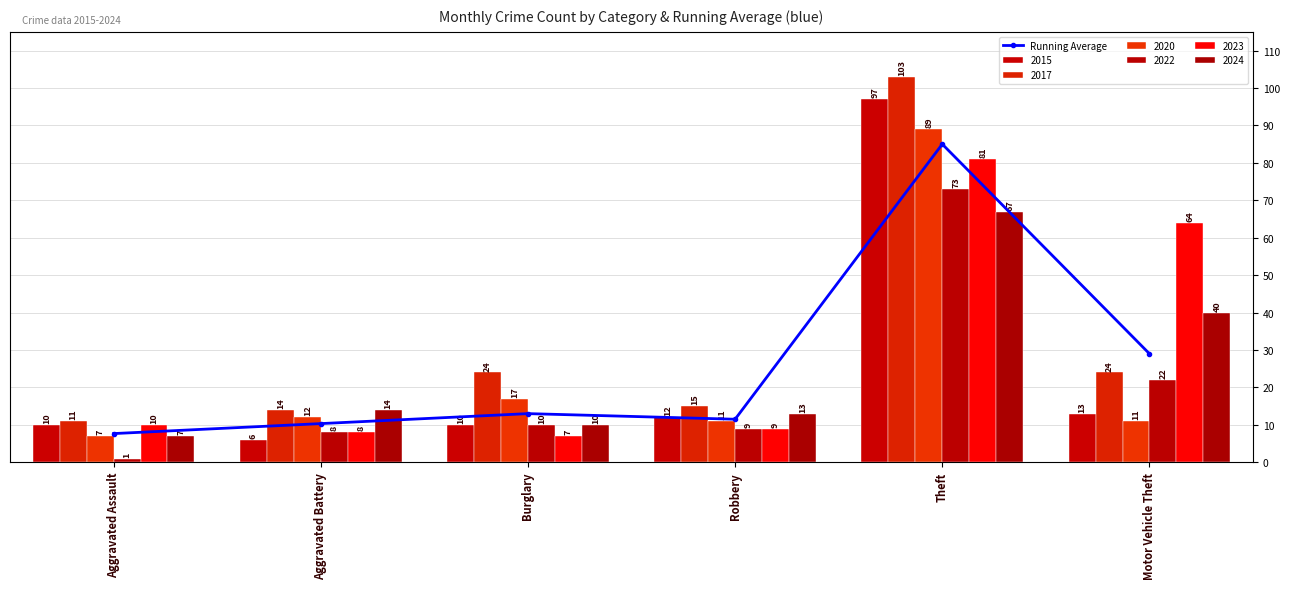

What is the greatest value displayed?

85.0